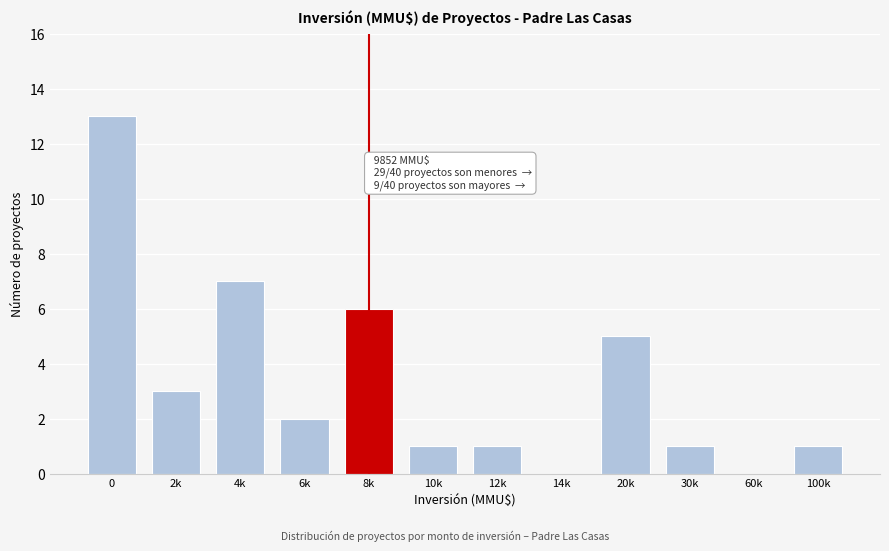

Reading left to right, list all the values displayed in this chart.

0=13	2k=3	4k=7	6k=2	8k=6	10k=1	12k=1	14k=0	20k=5	30k=1	60k=0	100k=1